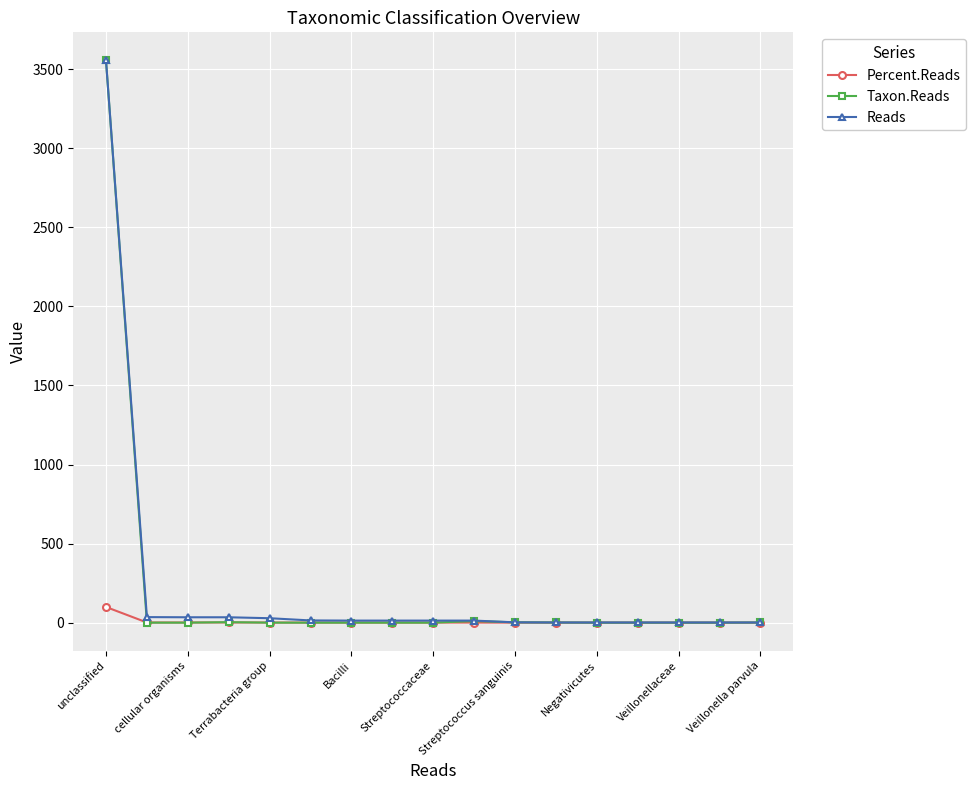

What is the greatest value displayed?

3555.0